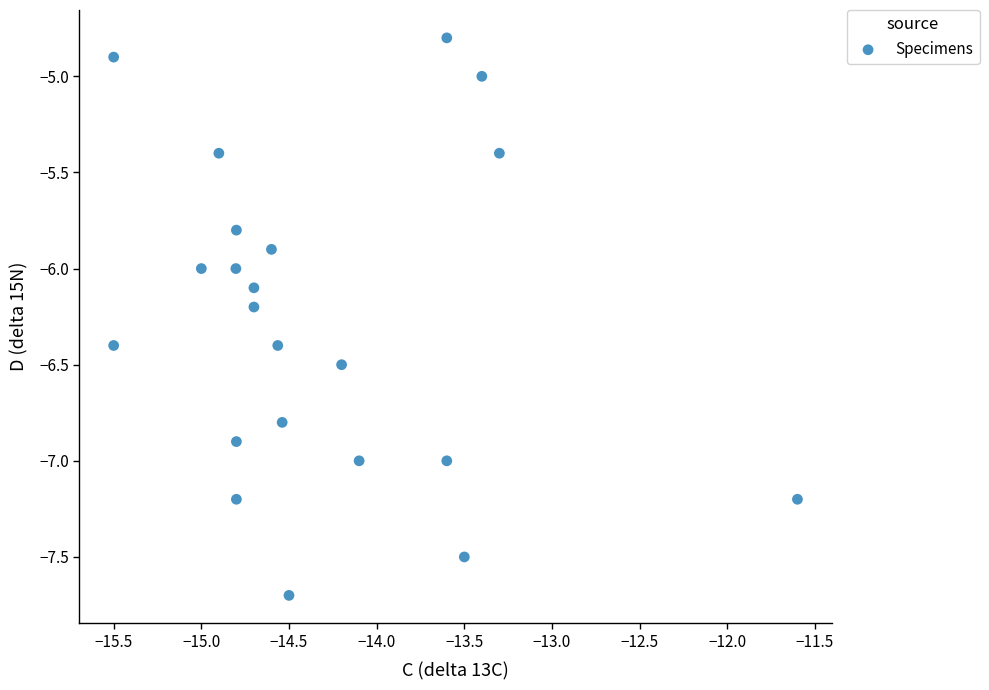

What is the range of Y values (max minus min)?

2.9